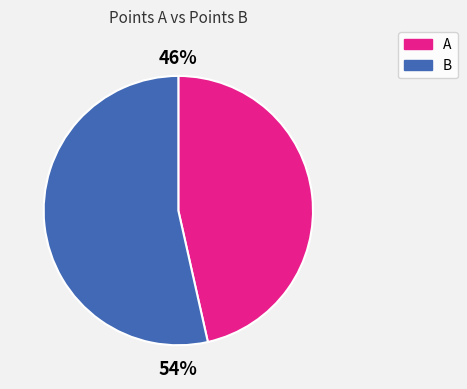

To the nearest percent, what is the average slice percentage?

50%